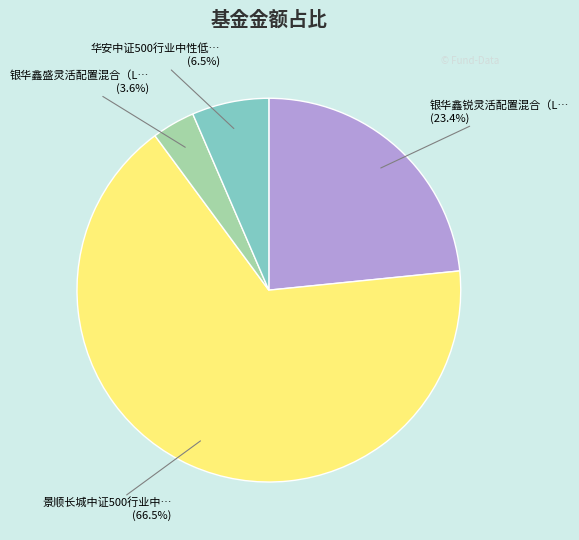

Is there a majority slice in this chart?

Yes